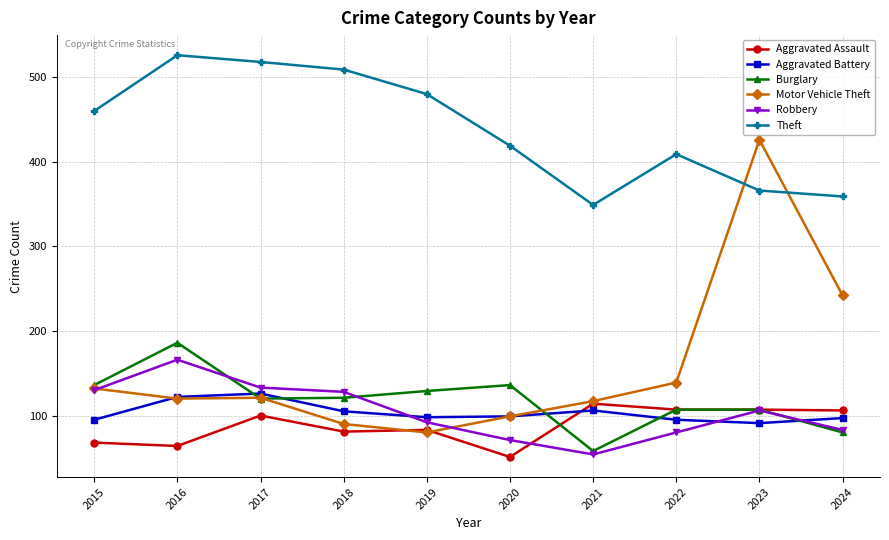

At which label does Motor Vehicle Theft reach its peak?

2023